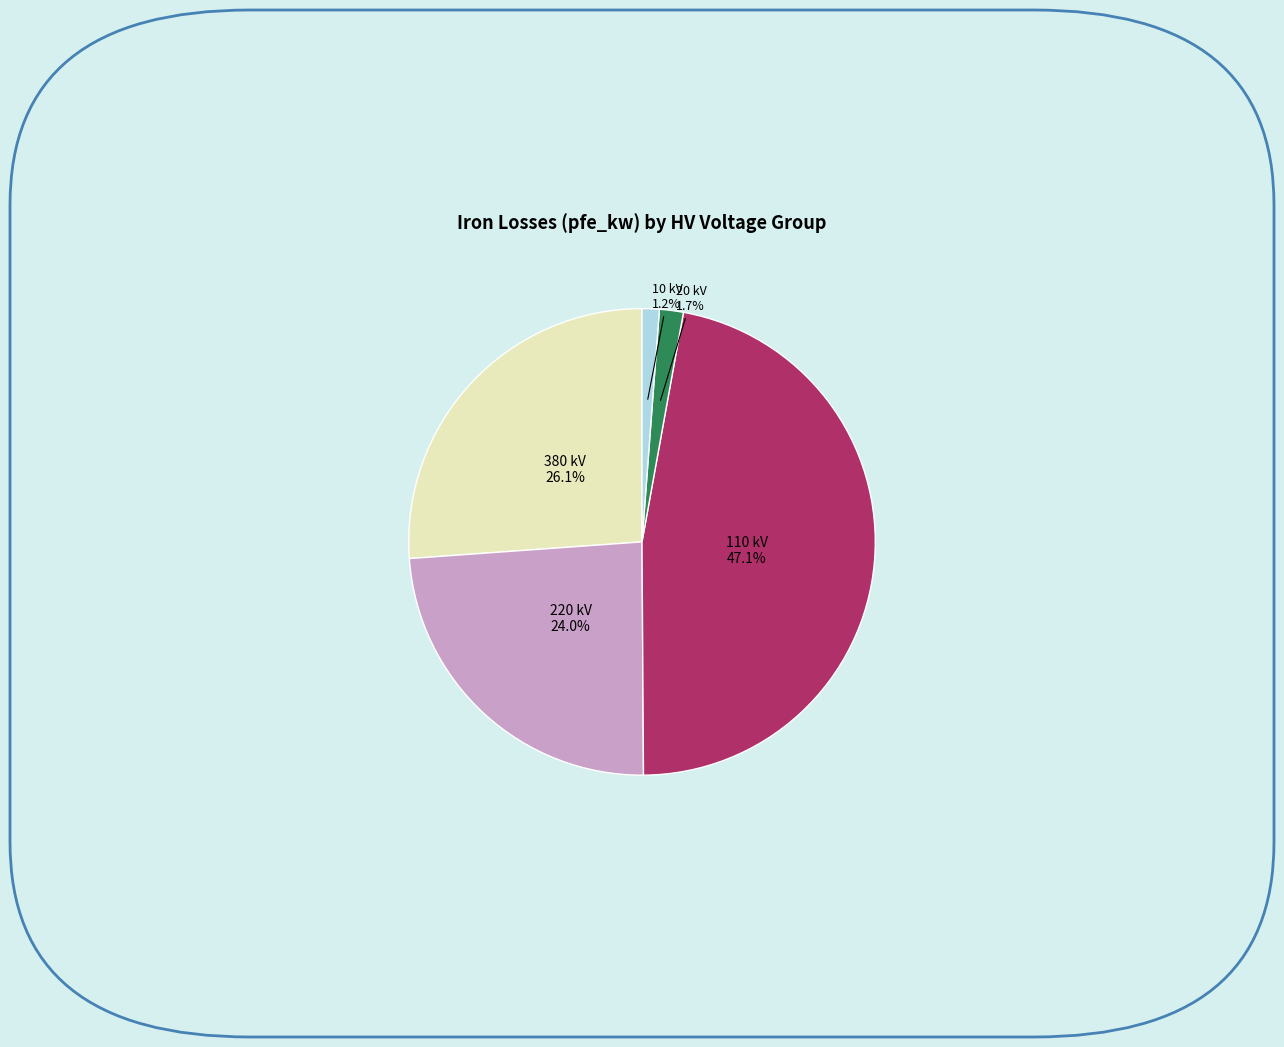

Does 110 kV represent more than half of the total?

No